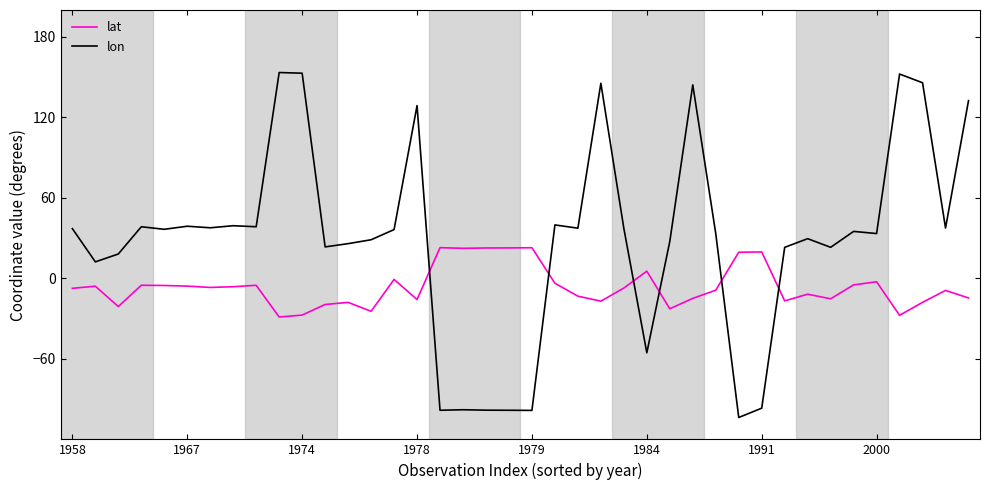

List the series in order of their peak value, highest first.

lon, lat